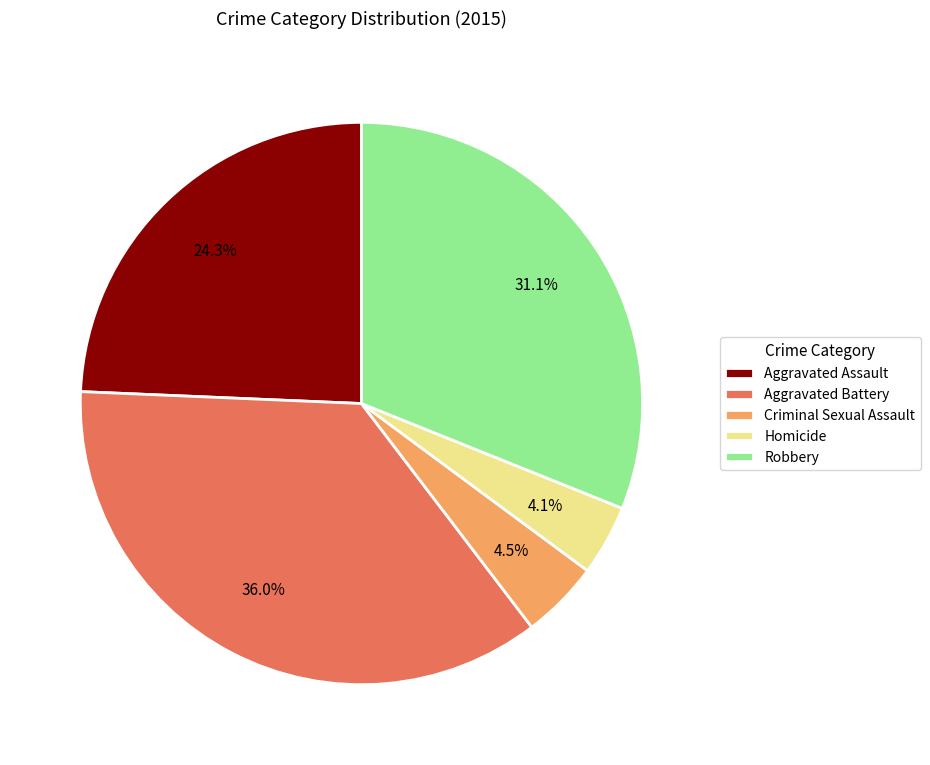

What percentage is the Aggravated Battery slice, to the nearest percent?

36%